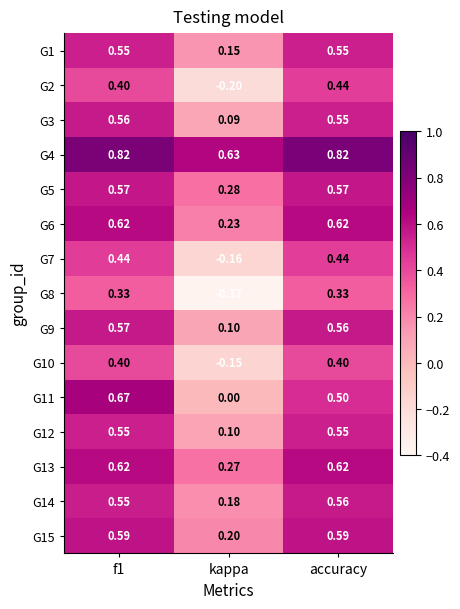

At which label does G11 reach its minimum?

kappa